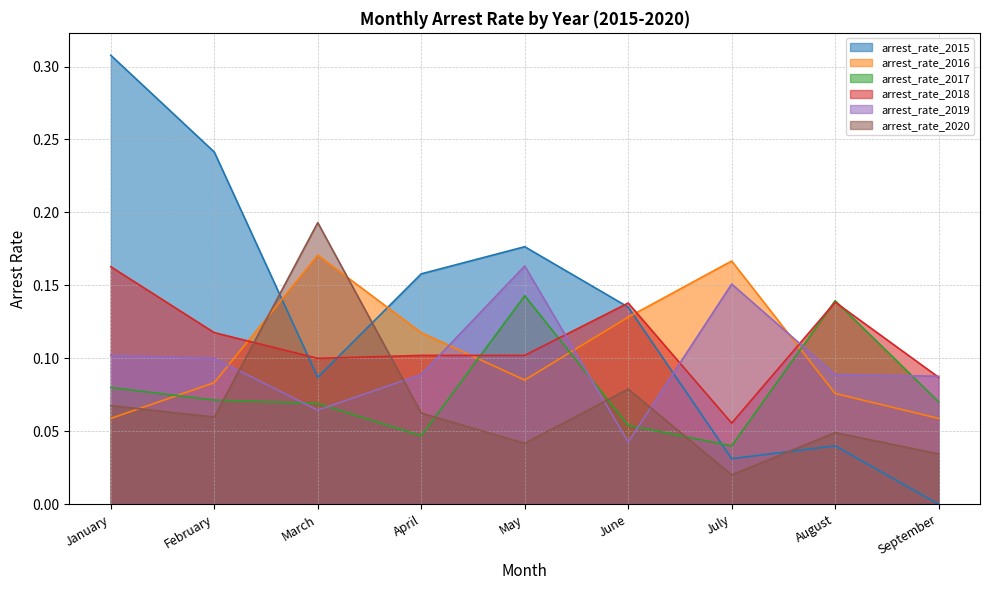

At which category does arrest_rate_2019 reach its first local valley?

March